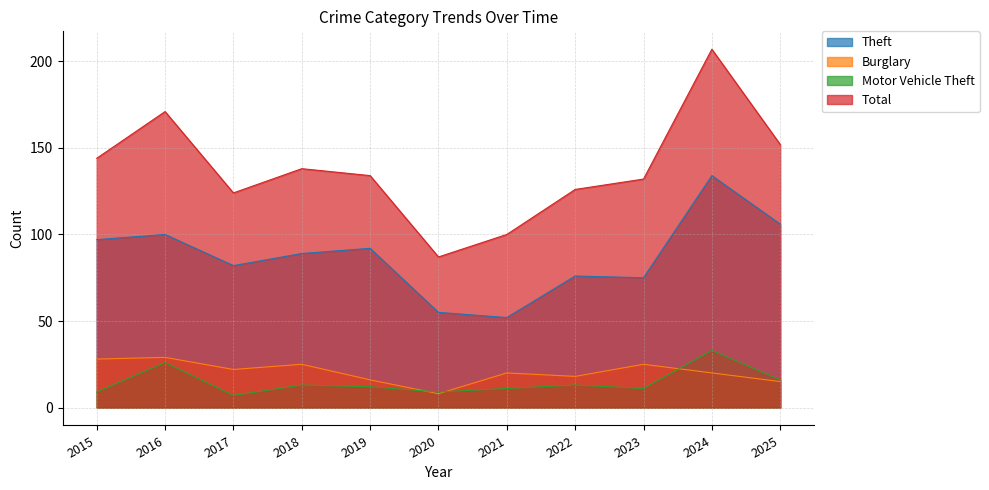

How many times do Burglary and Motor Vehicle Theft cross each other?

3